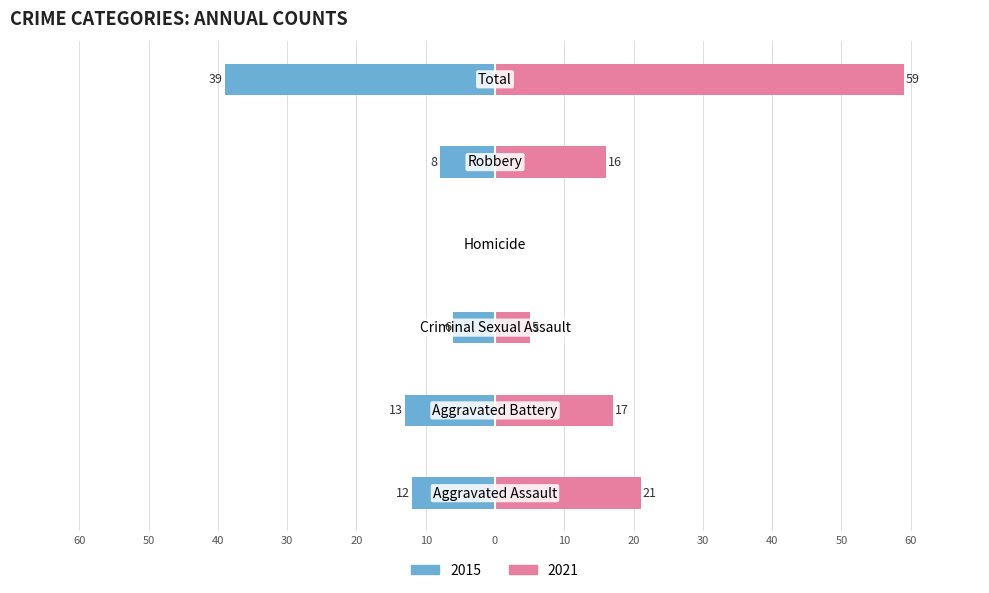

What is the sum of the 2021 values at Aggravated Assault and Homicide?

21